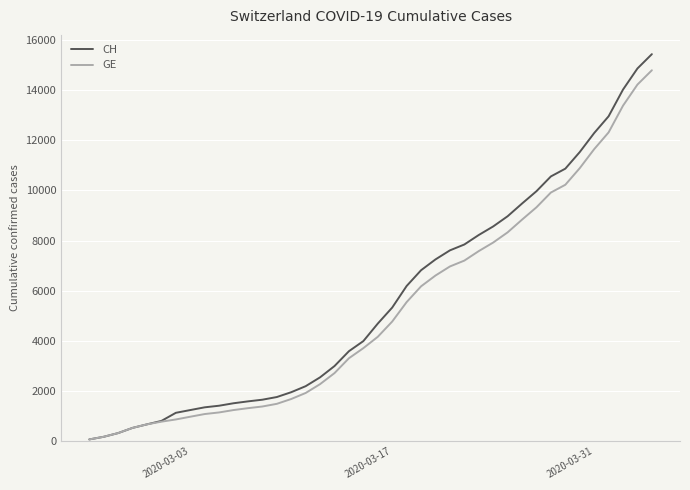

Which series has the largest range (max minus min)?

CH